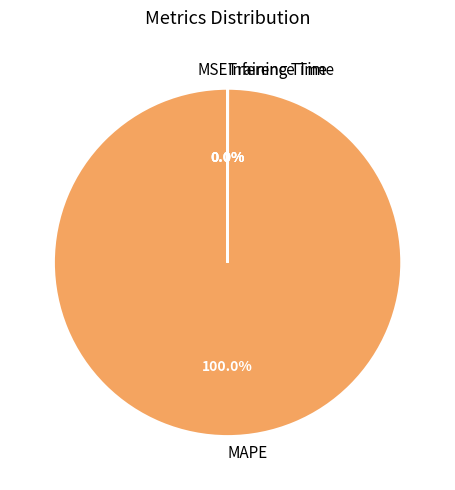

Which category has the biggest portion of the pie?

MAPE